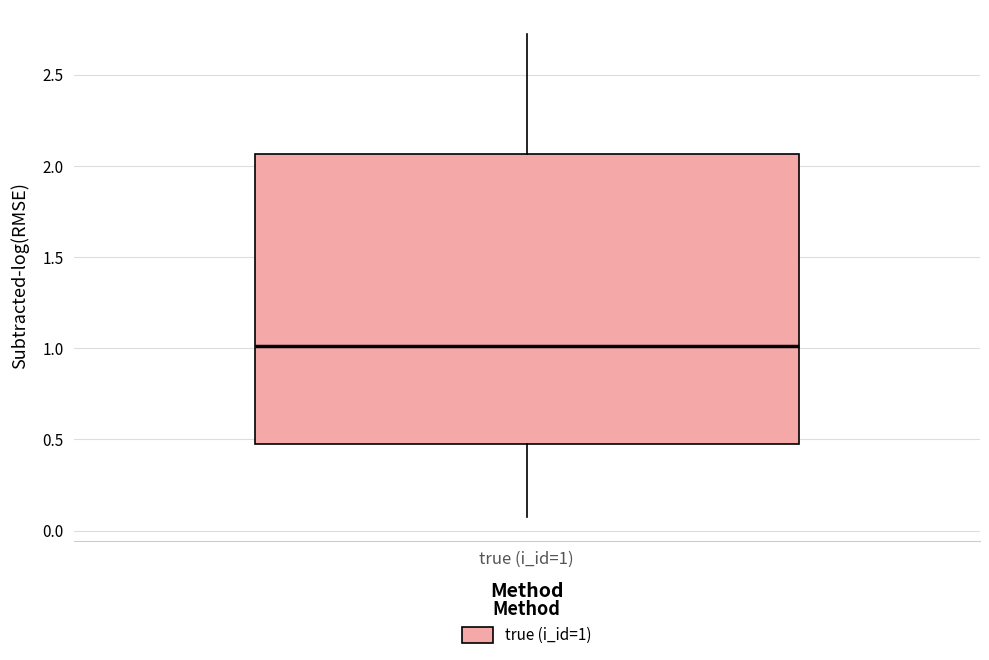

Transcribe this box plot: give where the median line is, the range the box spans, and where the two whiskers end, as read against the y-axis. The values are not printed on the chart, so give them approximately, as read against the axis.

median 1.00, box 0.45 to 2.05, whiskers 0.10 to 2.70